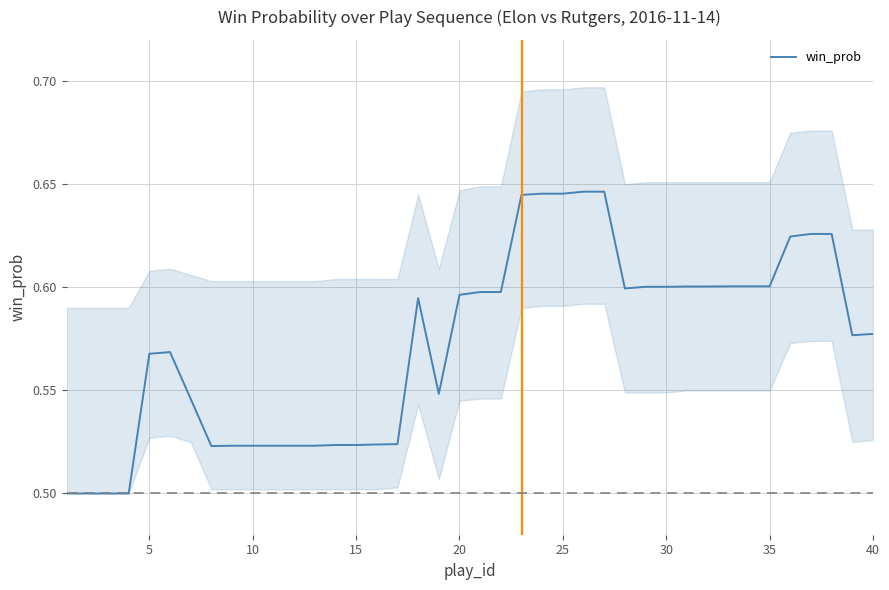

Reading left to right, what are all the values shown in this chart?

0.5	0.5	0.5	0.5	0.6	0.6	0.5	0.5	0.5	0.5	0.5	0.5	0.5	0.5	0.5	0.5	0.5	0.6	0.5	0.6	0.6	0.6	0.6	0.6	0.6	0.6	0.6	0.6	0.6	0.6	0.6	0.6	0.6	0.6	0.6	0.6	0.6	0.6	0.6	0.6